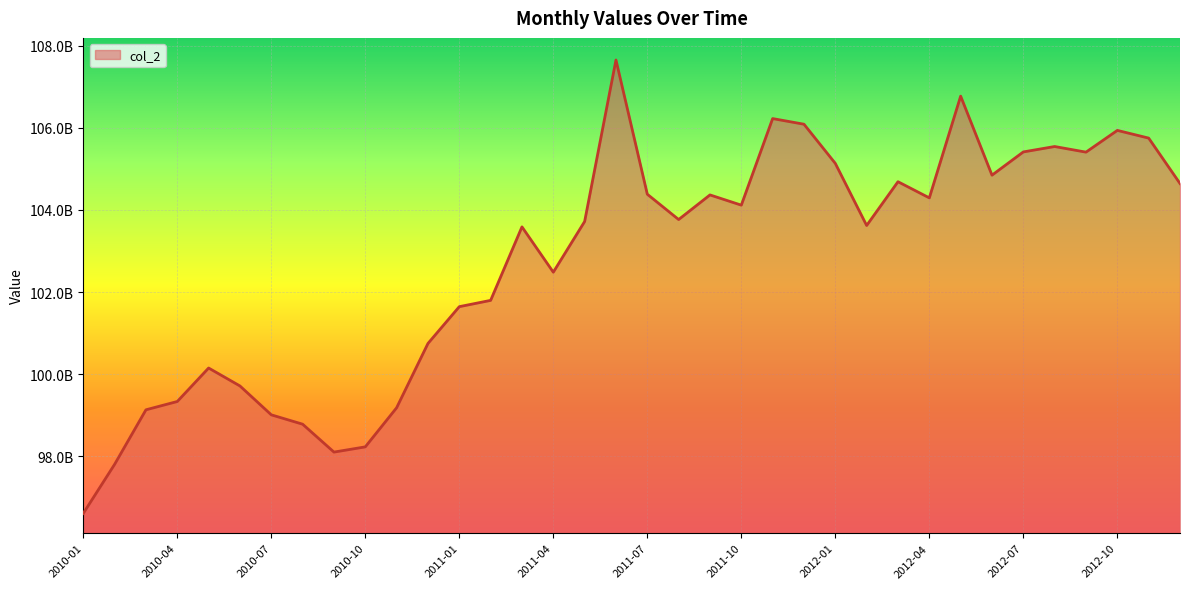

Does the chart display data point markers on the line(s)?

No